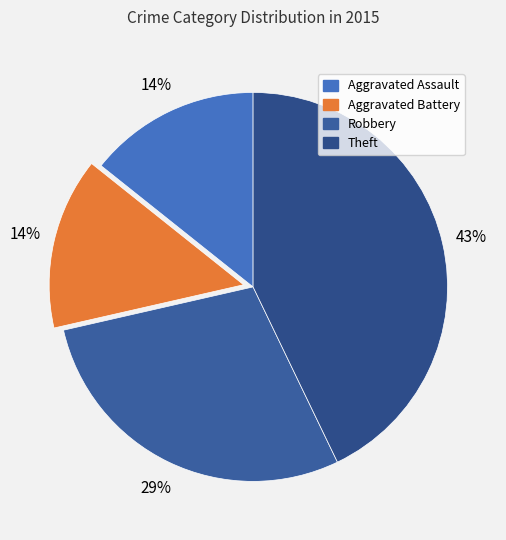

How many segments does this pie chart have?

4